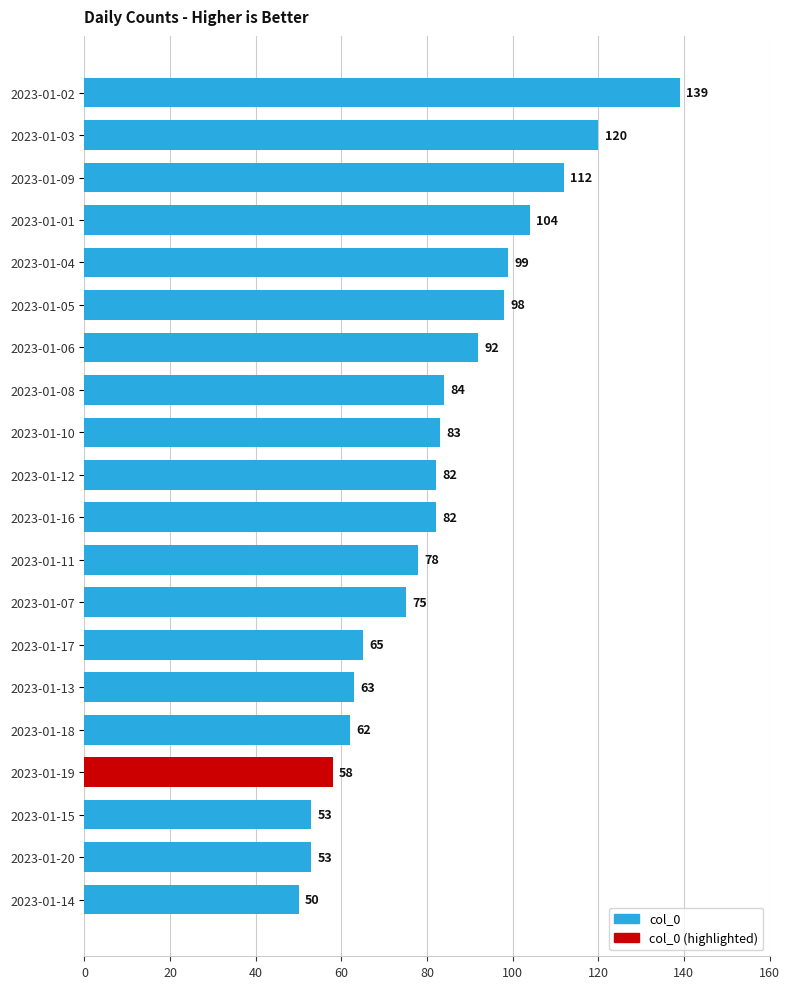

Reading top to bottom, transcribe all the data shown in this chart.

2023-01-02=139	2023-01-03=120	2023-01-09=112	2023-01-01=104	2023-01-04=99	2023-01-05=98	2023-01-06=92	2023-01-08=84	2023-01-10=83	2023-01-12=82	2023-01-16=82	2023-01-11=78	2023-01-07=75	2023-01-17=65	2023-01-13=63	2023-01-18=62	2023-01-19=58	2023-01-15=53	2023-01-20=53	2023-01-14=50